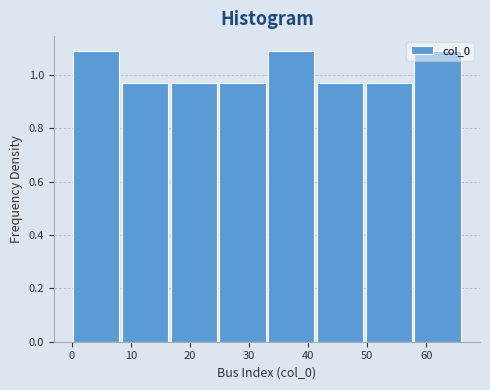

Reading left to right, transcribe this chart: for each bar, give the range it covers on the x-axis and its height. Neither the bar edges nor the heights are printed on the chart, so give them approximately, as read against the axes.

0 to 8: 1.10
8 to 17: 0.96
17 to 25: 0.96
25 to 33: 0.96
33 to 41: 1.10
41 to 50: 0.96
50 to 58: 0.96
58 to 66: 1.10